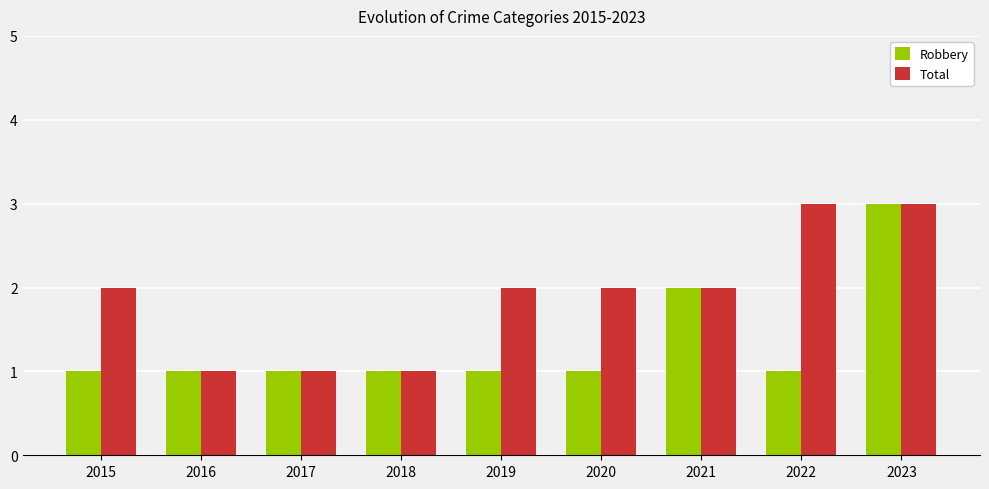

At which category is the sum across all series the highest?

2023